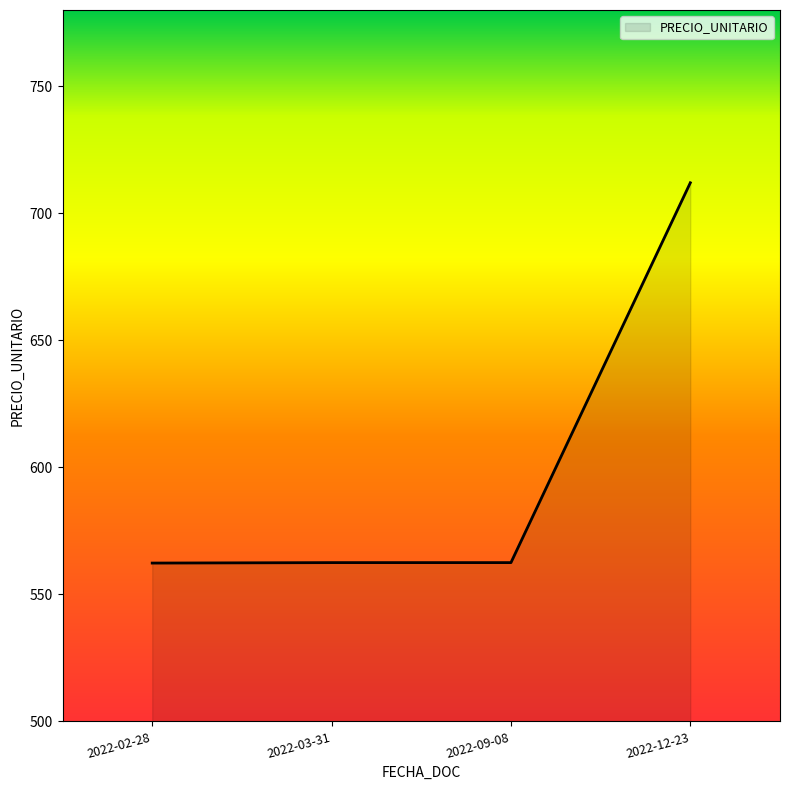

What is the minimum value shown in the chart?

562.3